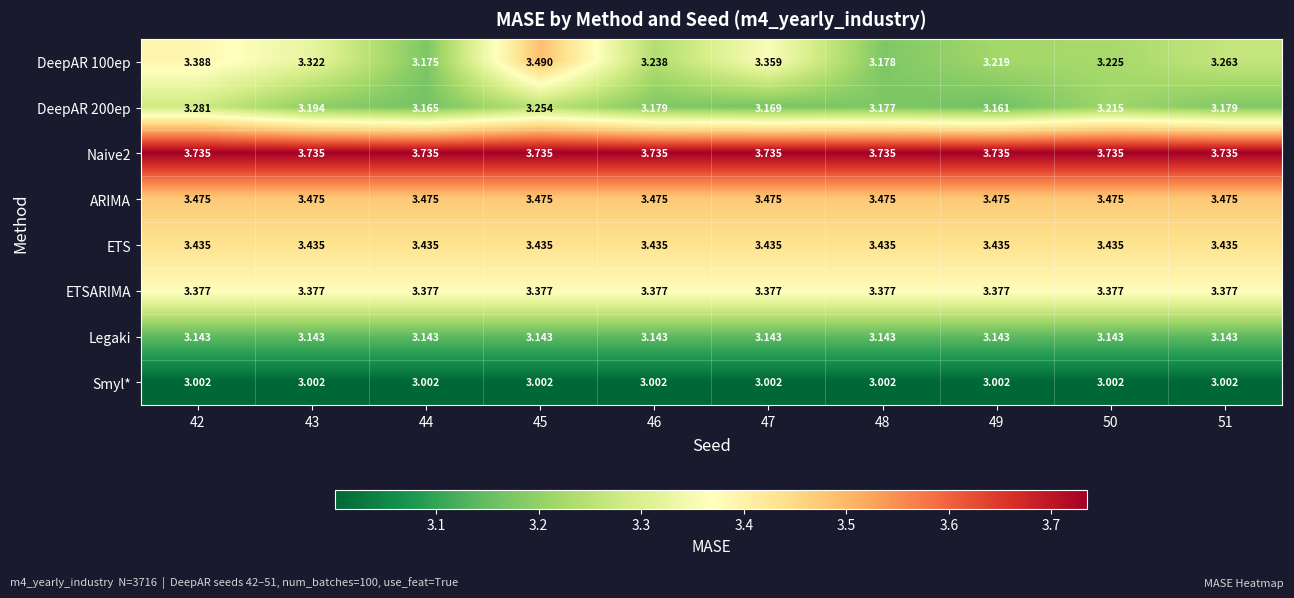

How many series are shown in this chart?

8